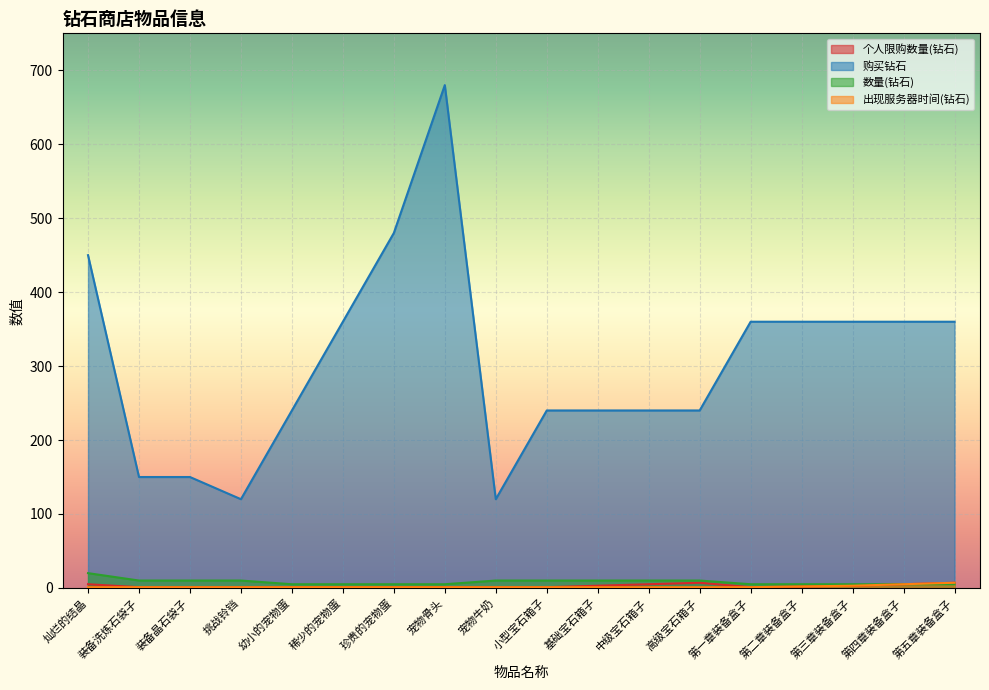

Reading right to left, extract all data points from this chart.

个人限购数量(钻石): 7	5	3	2	1	7	5	3	1	1	1	1	1	1	1	1	1	5
购买钻石: 360	360	360	360	360	240	240	240	240	120	680	480	360	240	120	150	150	450
数量(钻石): 5	5	5	5	5	10	10	10	10	10	5	5	5	5	10	10	10	20
出现服务器时间(钻石): 7	5	3	2	1	1	1	1	1	1	1	1	1	1	1	1	1	1